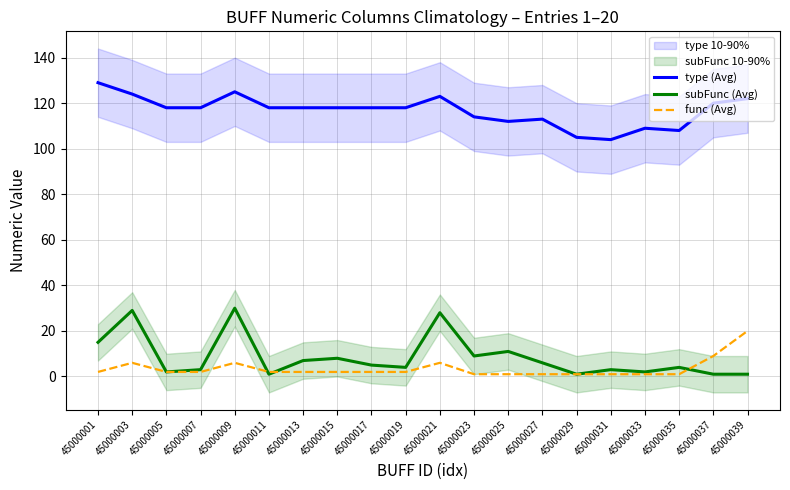

How many distinct data groups are displayed?

3